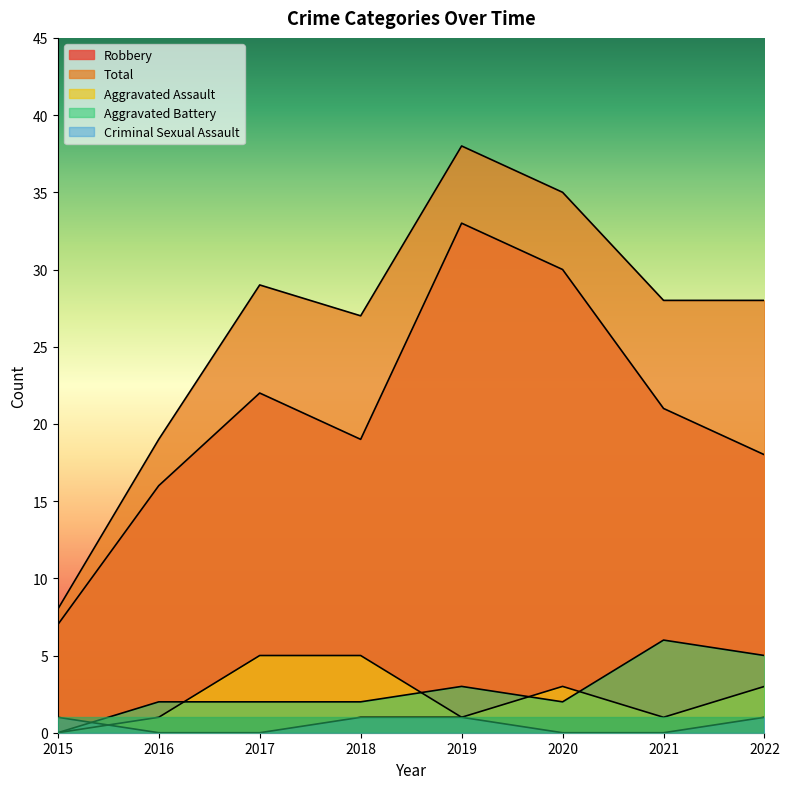

Is it true that Aggravated Battery equals 1 at 2018?

False